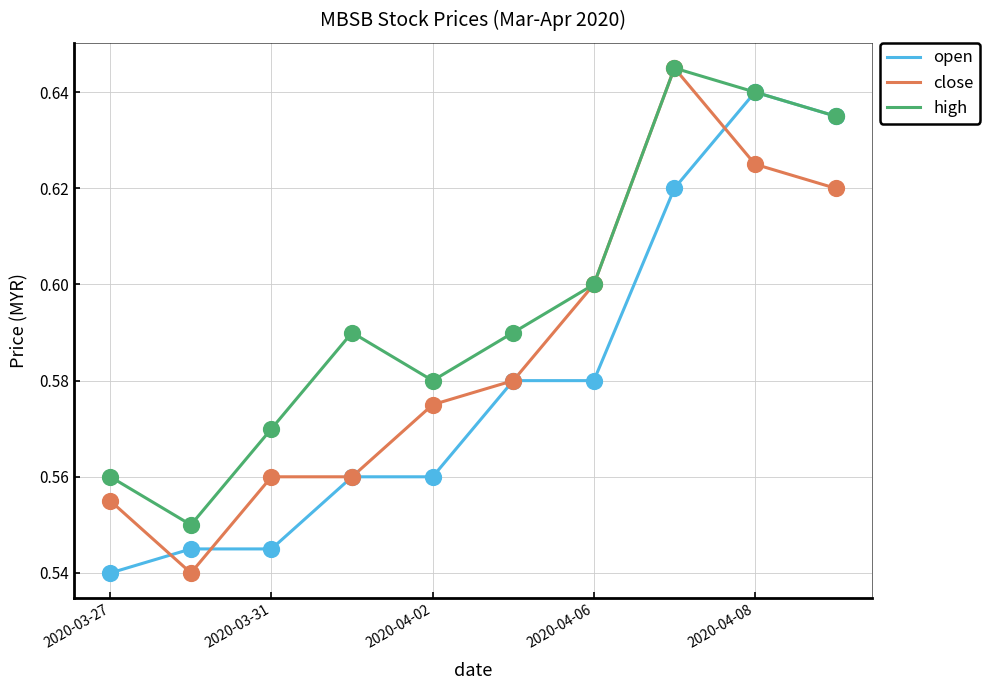

Which series has the widest spread of values?

close